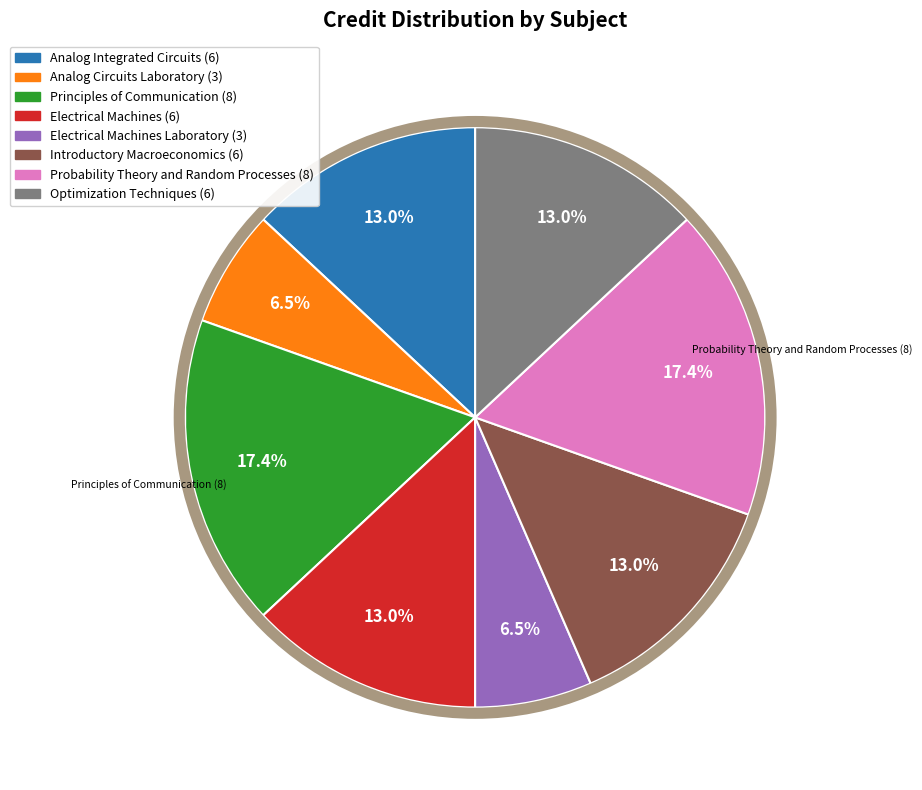

To the nearest percent, what portion does Introductory Macroeconomics (6) represent?

13%